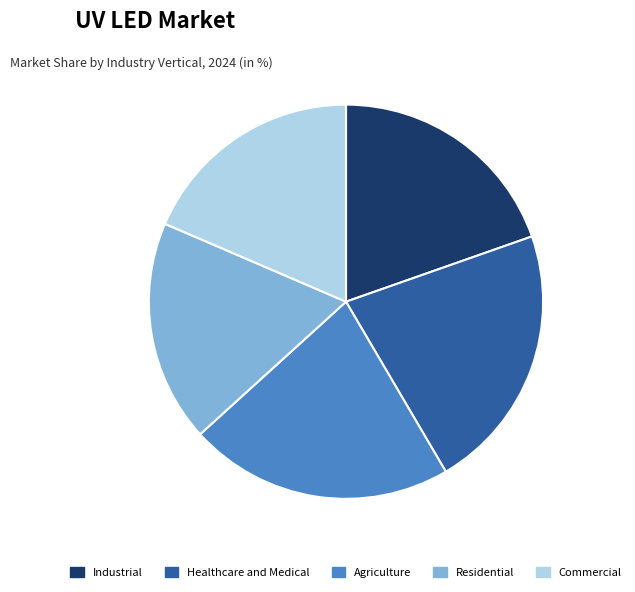

Do Healthcare and Medical and Industrial together represent more than half of the pie?

No